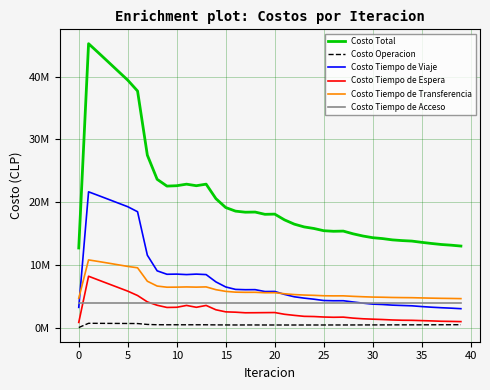

Does the chart have visible grid lines?

Yes